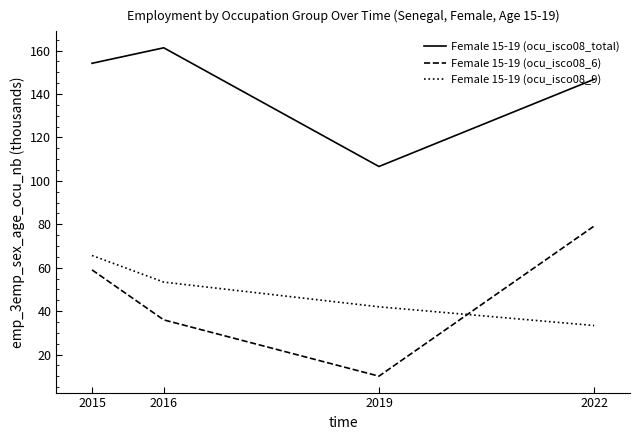

At which category does the chart reach its minimum across all series?

2019